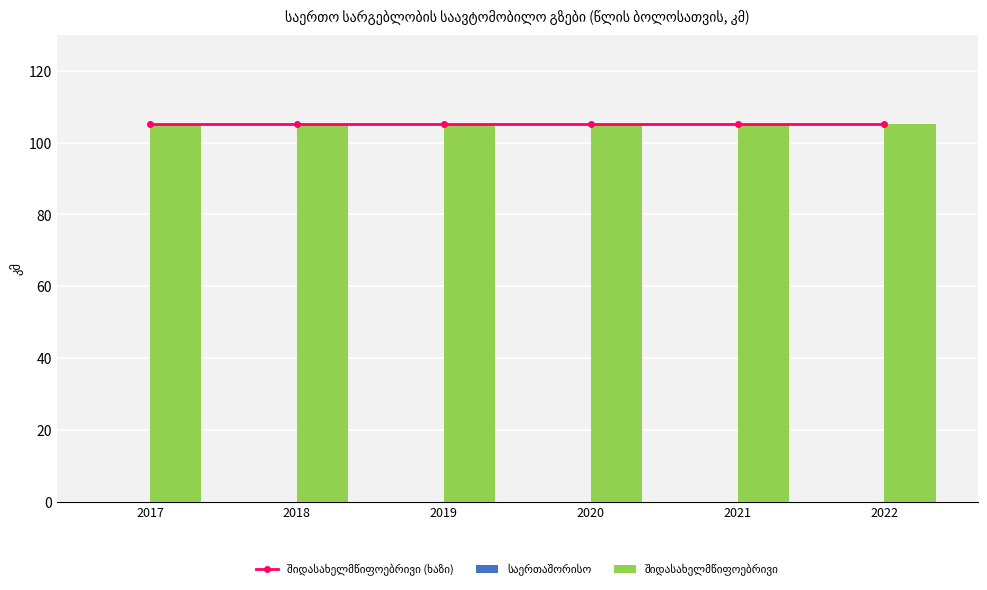

What are all the series names shown in the legend?

შიდასახელმწიფოებრივი (ხაზი), საერთაშორისო, შიდასახელმწიფოებრივი